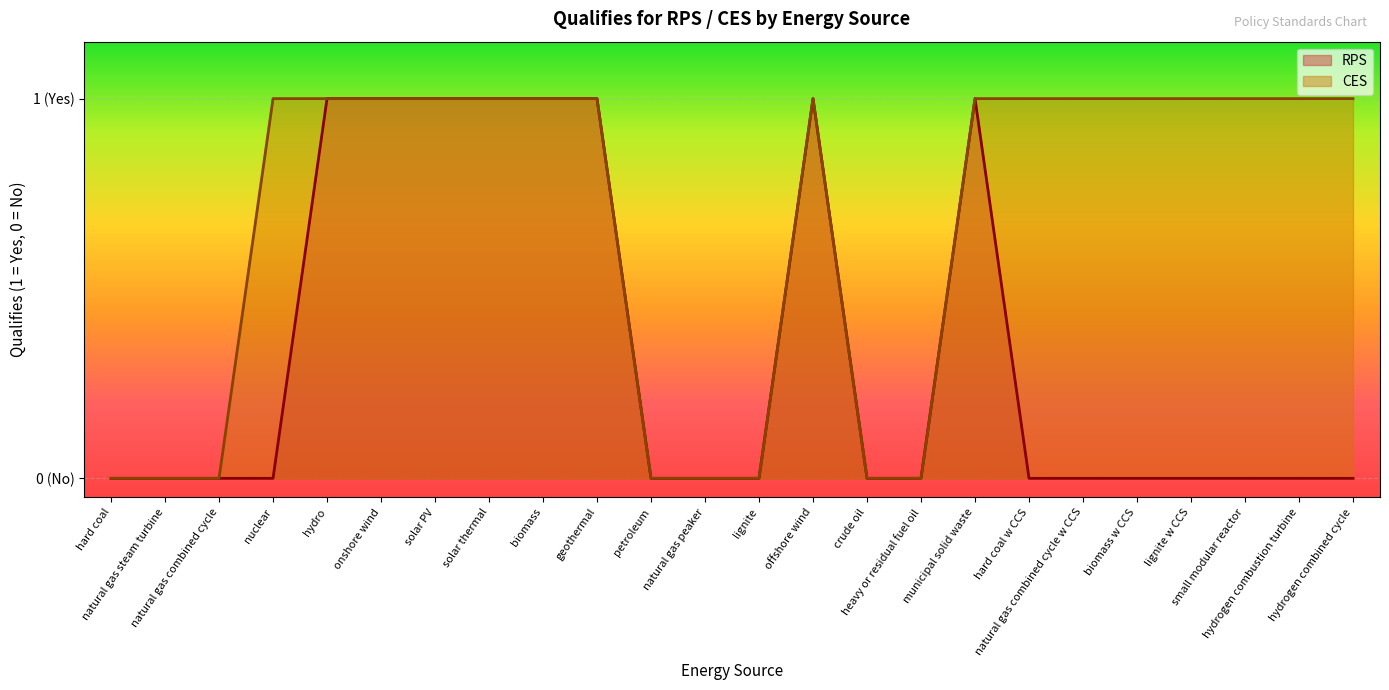

Does the chart display data point markers on the line(s)?

No